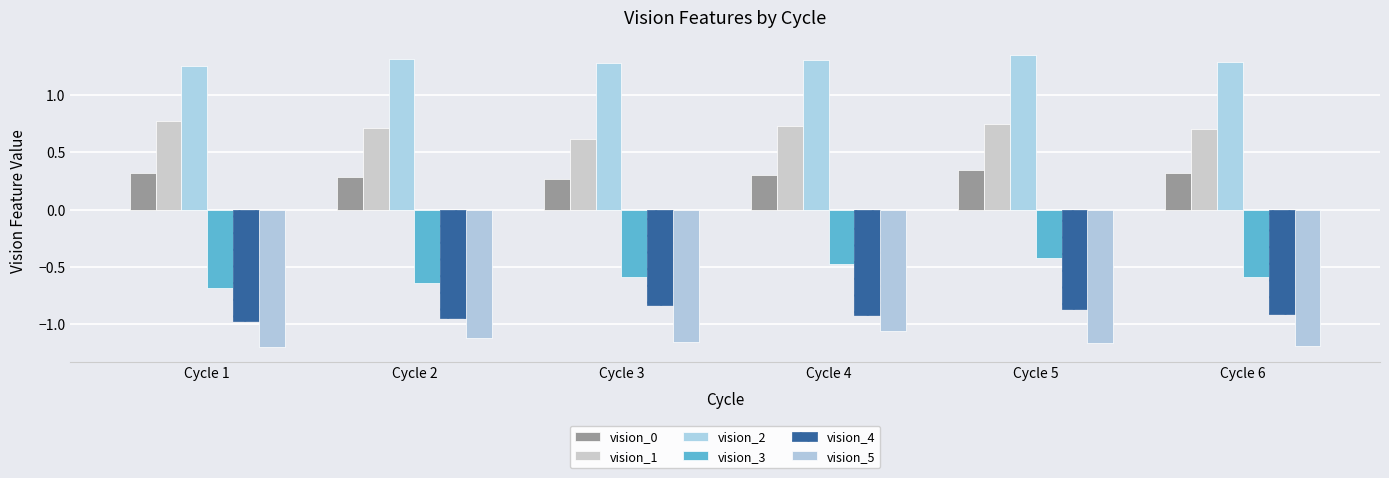

Which category has the lowest value in the vision_1 series?

Cycle 3